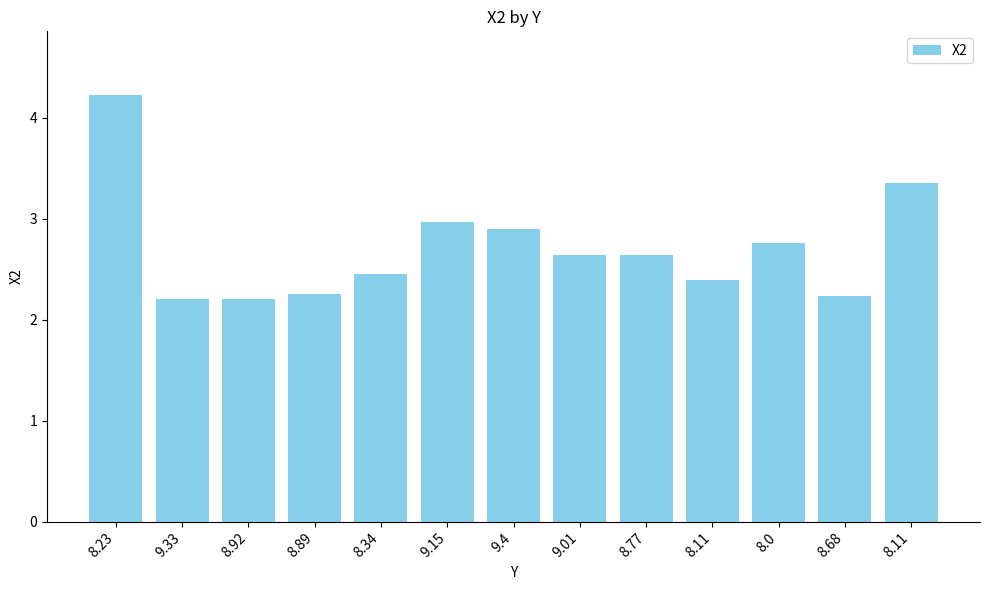

Rank the categories by value from lowest to highest.

9.33, 8.92, 8.68, 8.89, 8.11, 8.34, 9.01, 8.77, 8.0, 9.4, 9.15, 8.11, 8.23